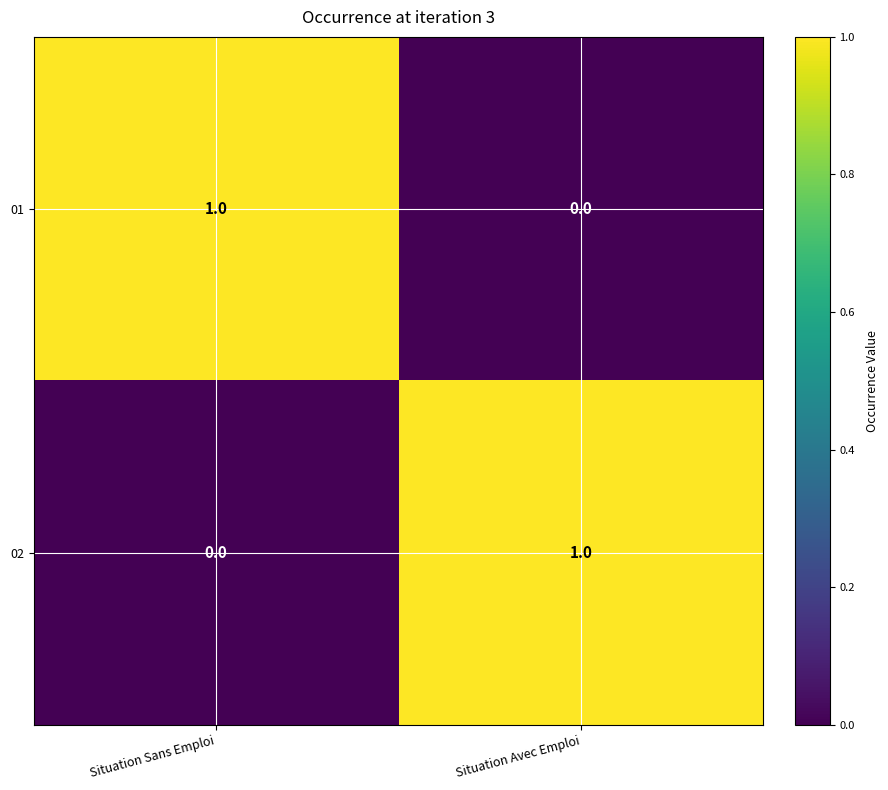

Reading right to left, list all the values displayed in this chart.

01: 0	1
02: 1	0